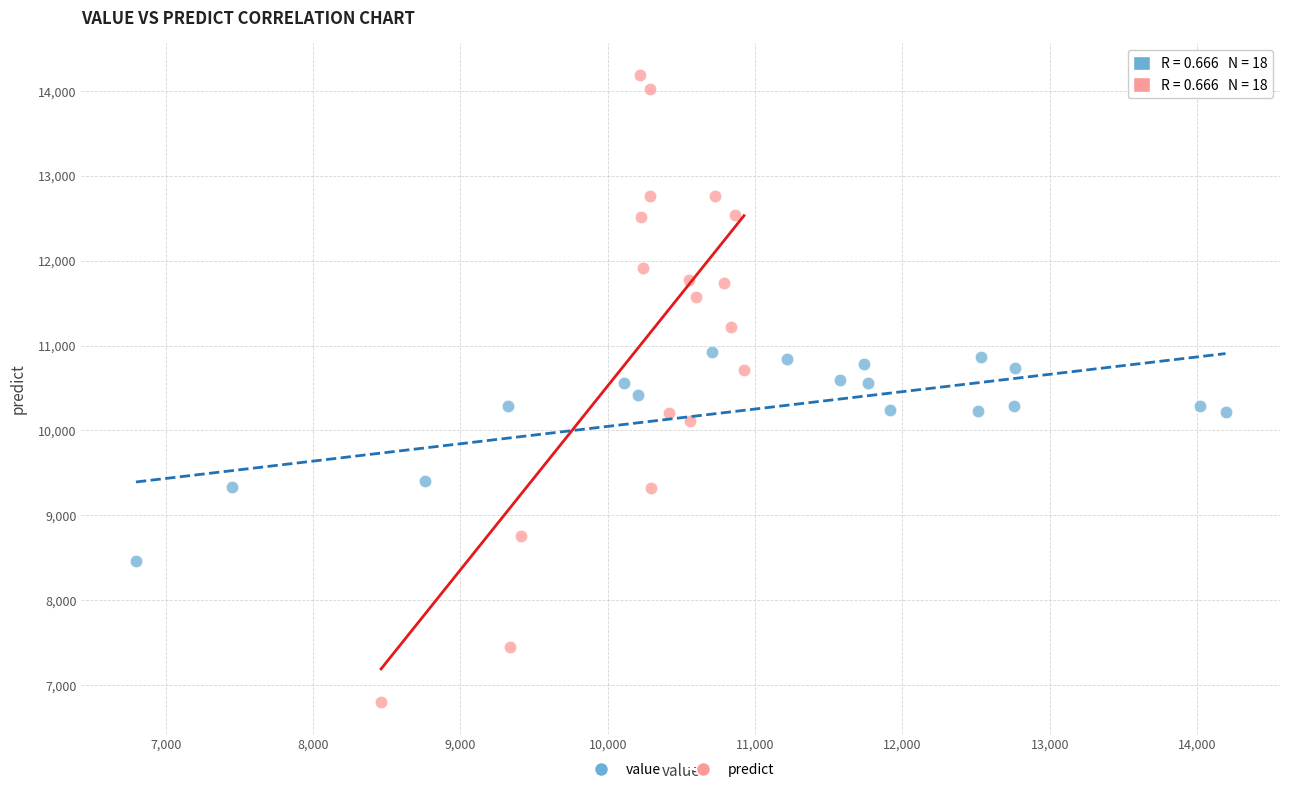

Which series contains the lowest Y value?

predict